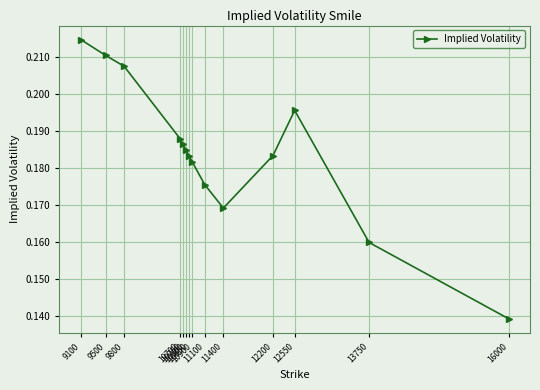

What is the sum of all values?

2.6